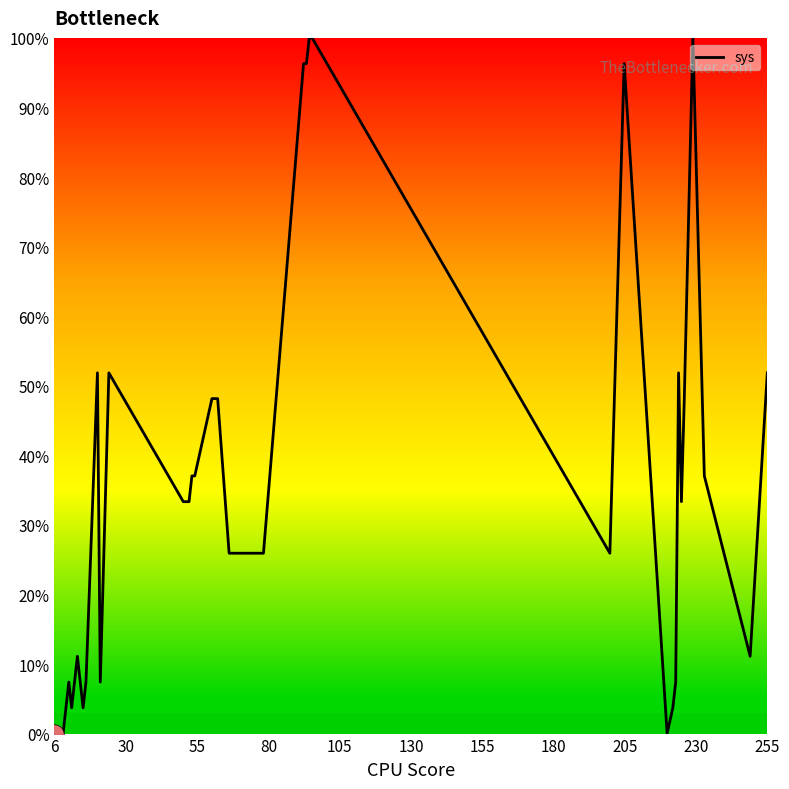

What is the maximum value shown in the chart?

100.0